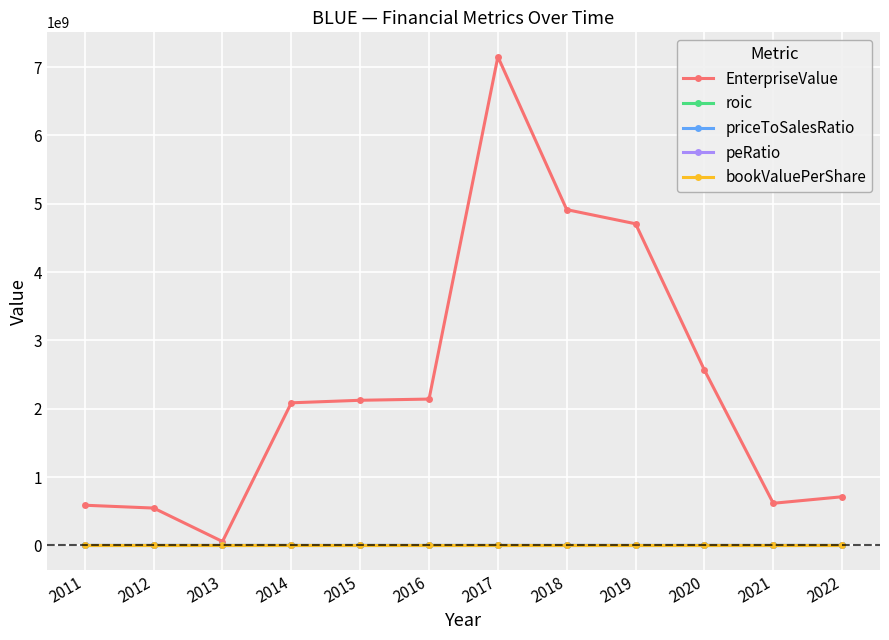

How many lines are shown in the chart?

5